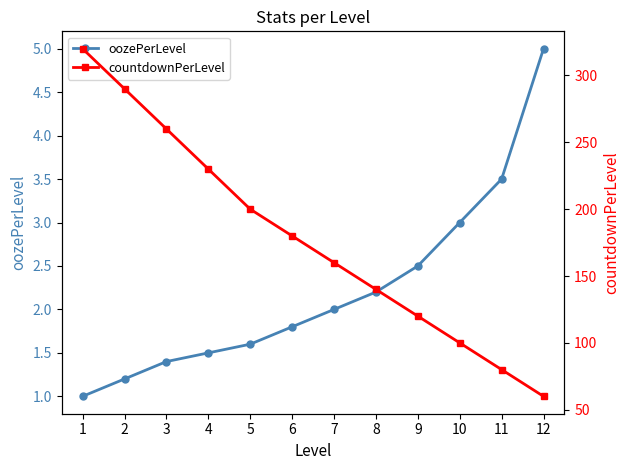

How many lines are shown in the chart?

2